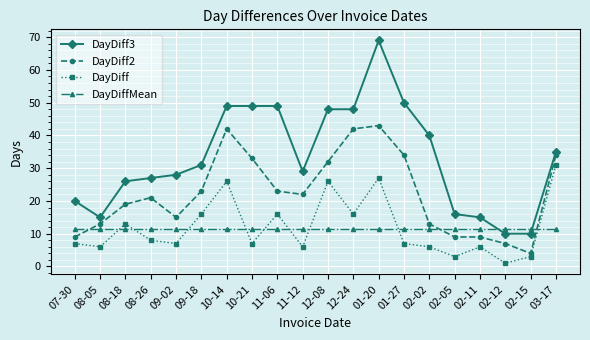

Where is the first local maximum for DayDiff?

08-18